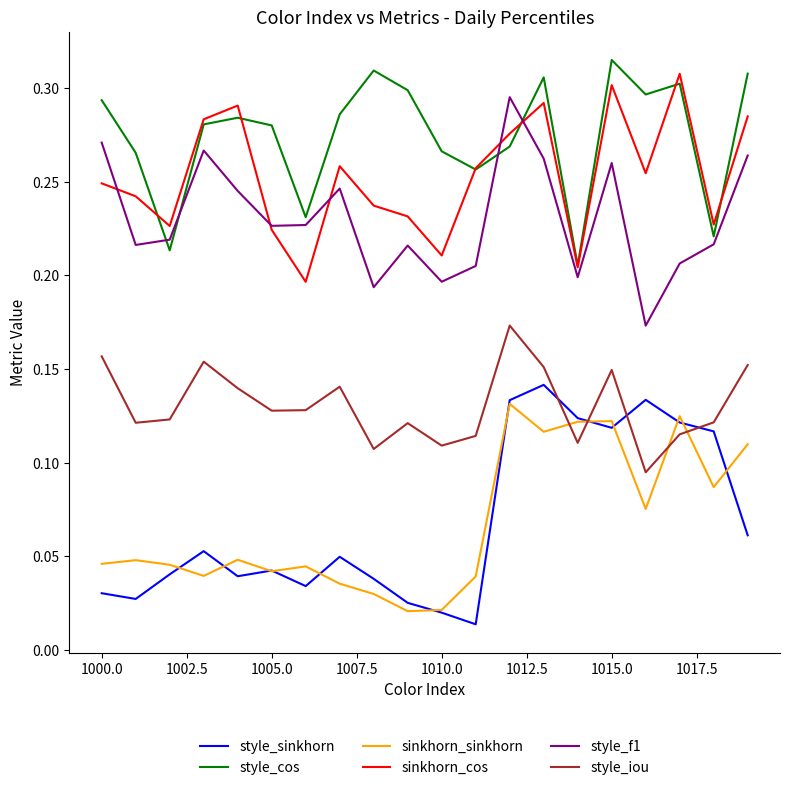

How many intersections are there between style_sinkhorn and style_iou?

4